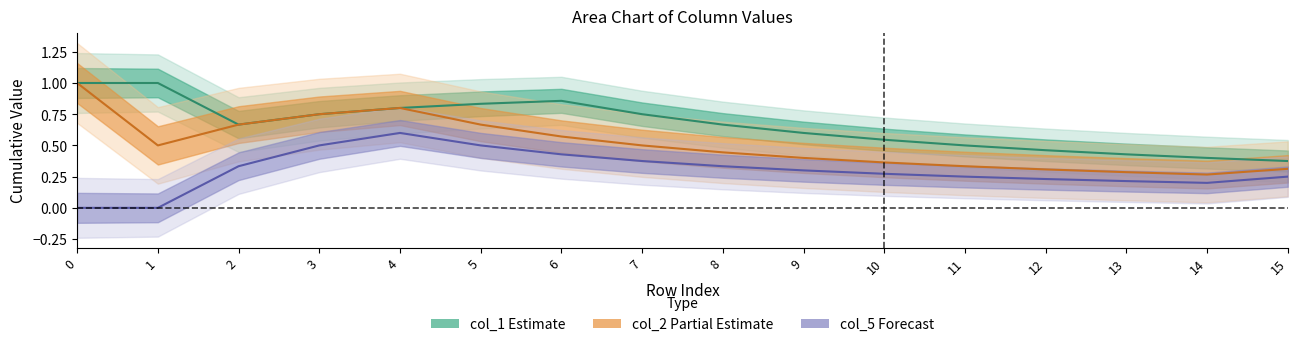

Reading right to left, list all the values displayed in this chart.

col_1: 15=0.4	14=0.4	13=0.4	12=0.5	11=0.5	10=0.5	9=0.6	8=0.7	7=0.8	6=0.9	5=0.8	4=0.8	3=0.8	2=0.7	1=1.0	0=1.0
col_2: 15=0.3	14=0.3	13=0.3	12=0.3	11=0.3	10=0.4	9=0.4	8=0.4	7=0.5	6=0.6	5=0.7	4=0.8	3=0.8	2=0.7	1=0.5	0=1.0
col_5: 15=0.2	14=0.2	13=0.2	12=0.2	11=0.2	10=0.3	9=0.3	8=0.3	7=0.4	6=0.4	5=0.5	4=0.6	3=0.5	2=0.3	1=0.0	0=0.0